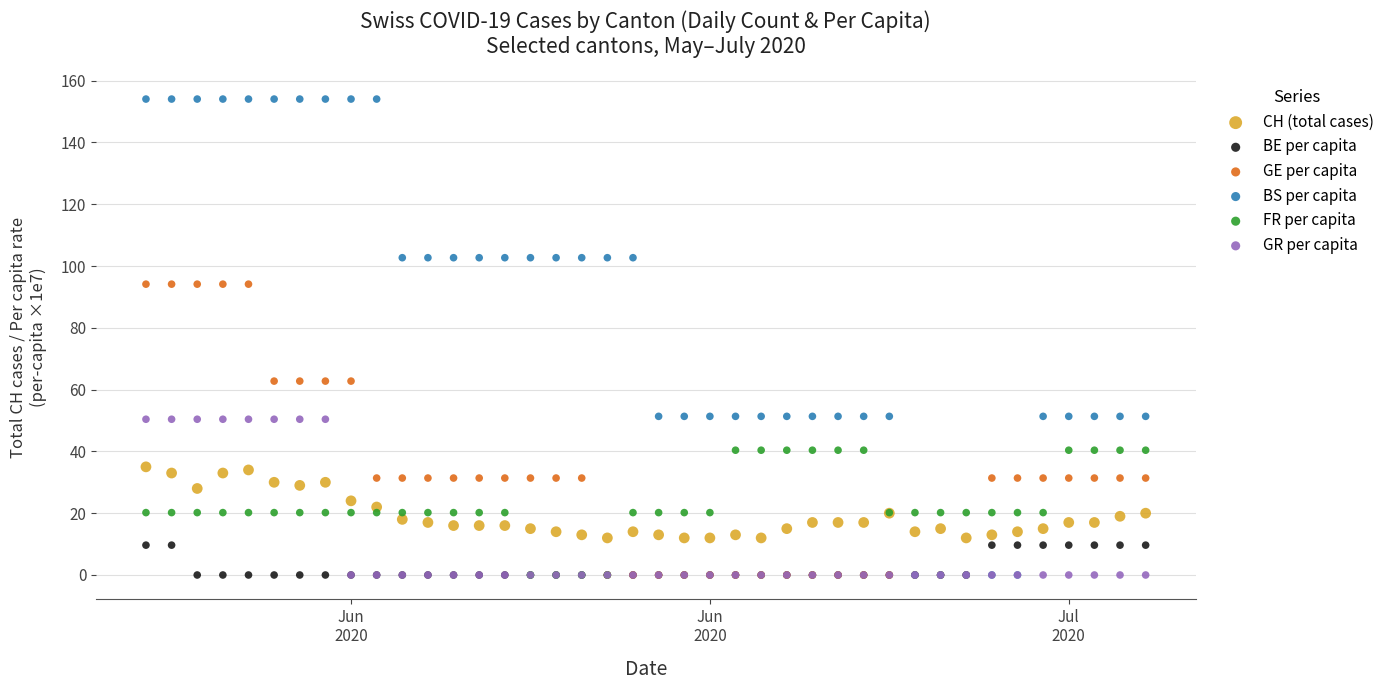

What are all the series names shown in the legend?

CH (total cases), BE per capita, GE per capita, BS per capita, FR per capita, GR per capita